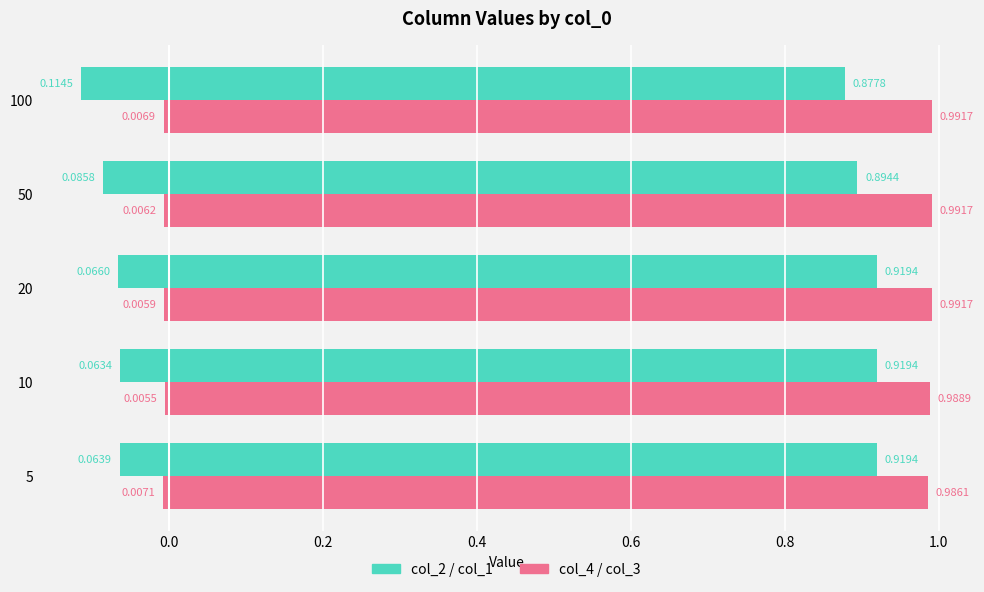

How many series are shown in this chart?

4